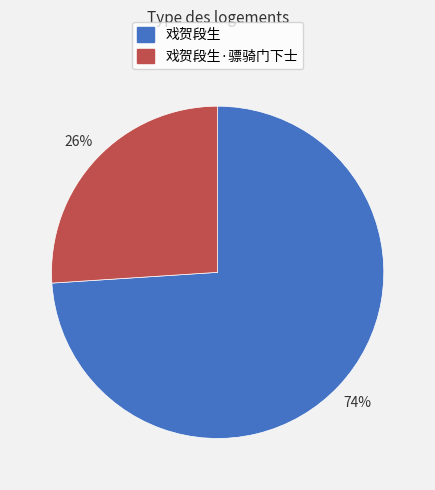

Is there any slice that represents more than half of the pie?

Yes